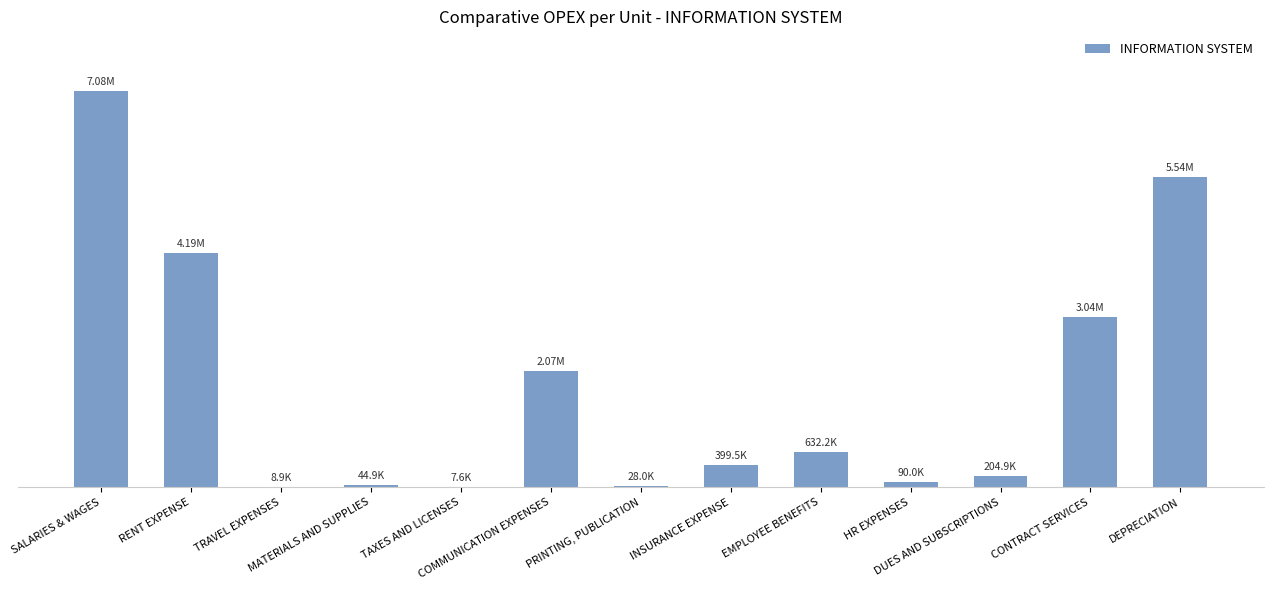

What is the ratio of the value at EMPLOYEE BENEFITS to the value at CONTRACT SERVICES?

0.2